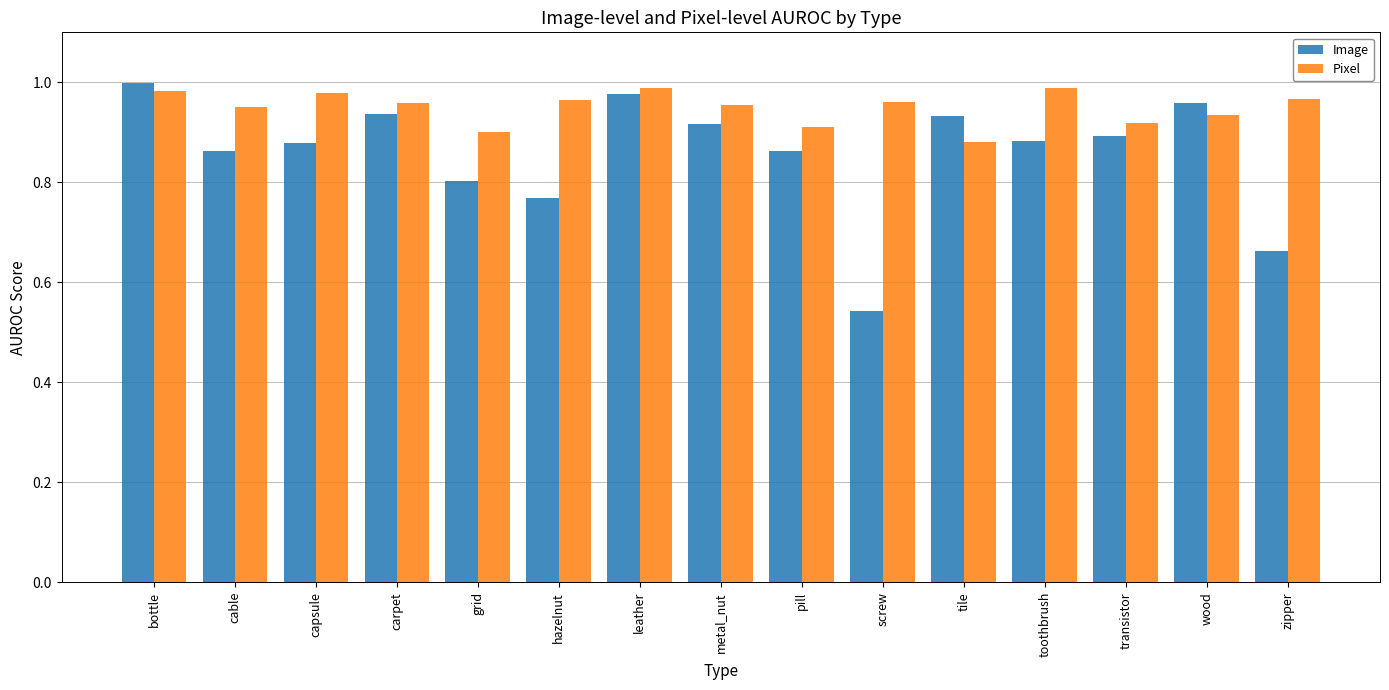

What is the sum of all Image values?

12.9